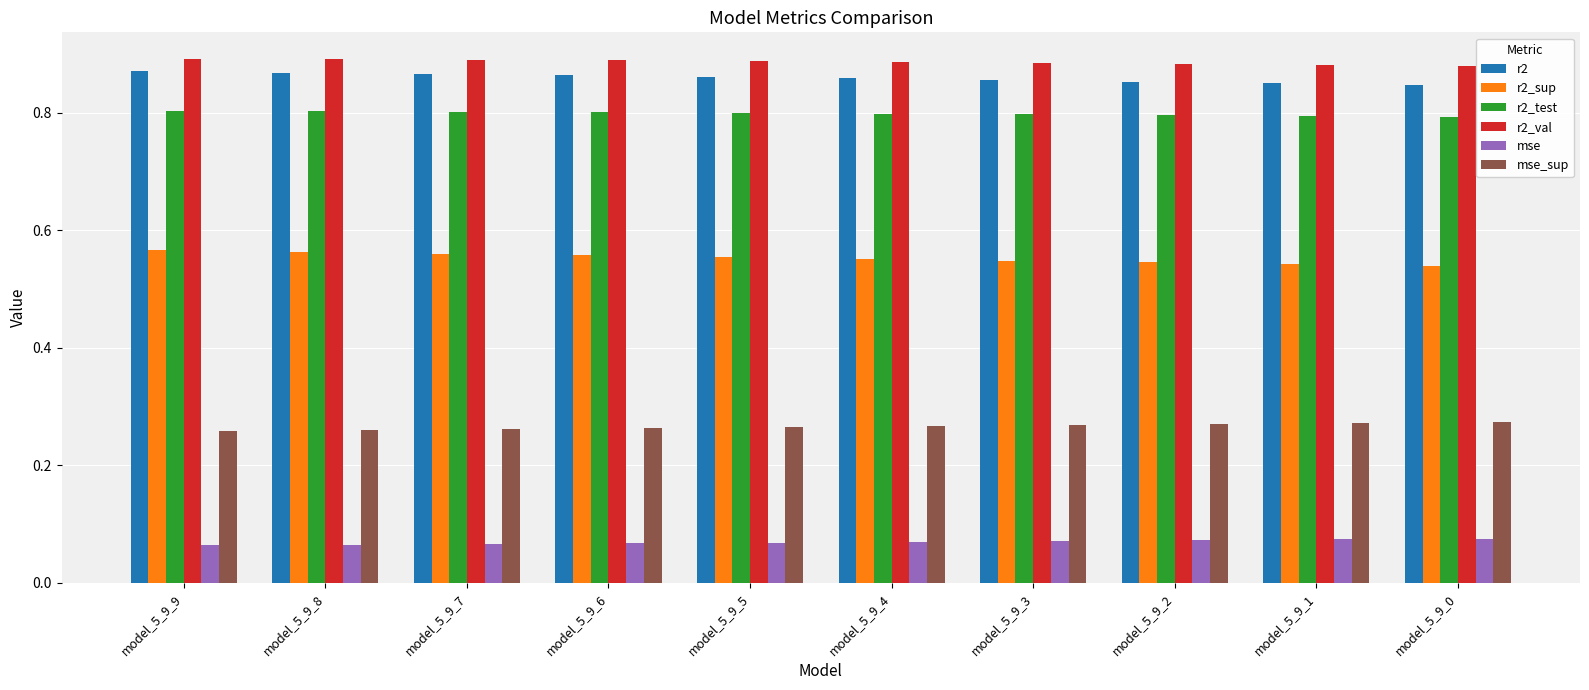

The value of r2_val at model_5_9_8 is 0.9. True or false?

True